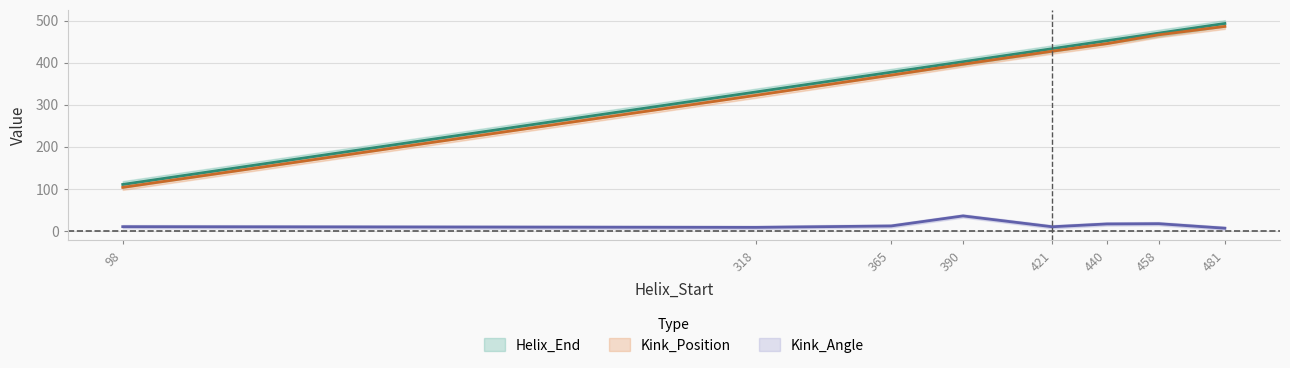

List the labels in order of Kink_Position value, largest first.

481, 458, 440, 421, 390, 365, 318, 98